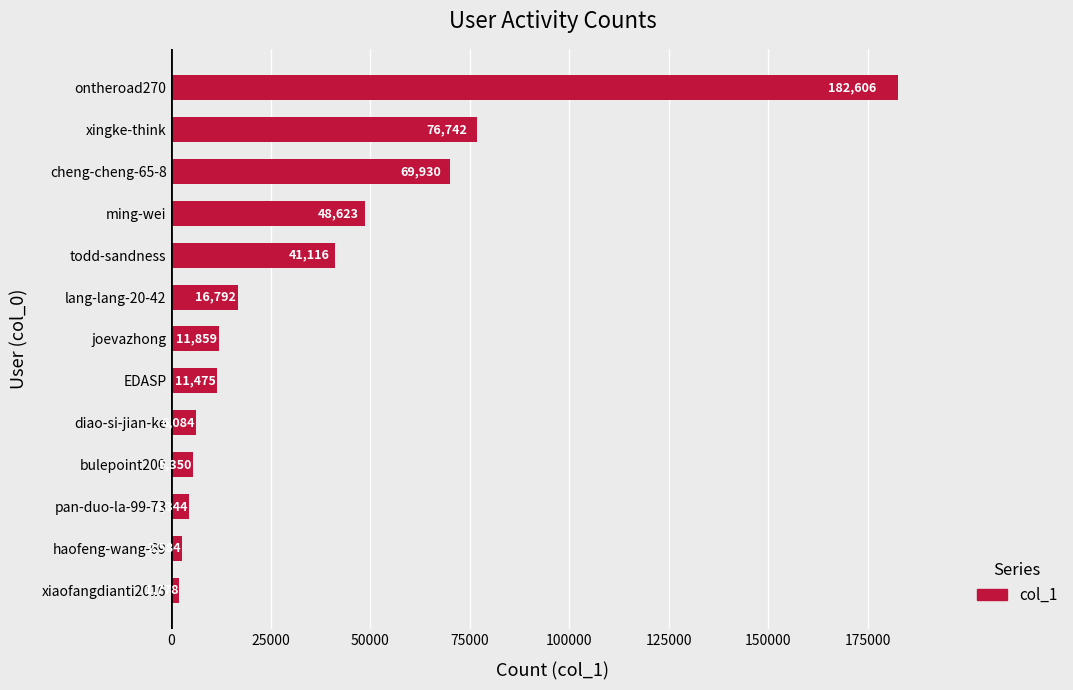

Rank the categories by value from highest to lowest.

ontheroad270, xingke-think, cheng-cheng-65-8, ming-wei, todd-sandness, lang-lang-20-42, joevazhong, EDASP, diao-si-jian-ke, bulepoint200, pan-duo-la-99-73, haofeng-wang-69, xiaofangdianti2016